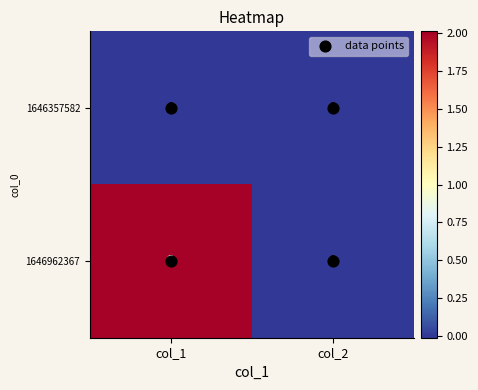

Rank the series by their maximum value, from lowest to highest.

1646357582, 1646962367